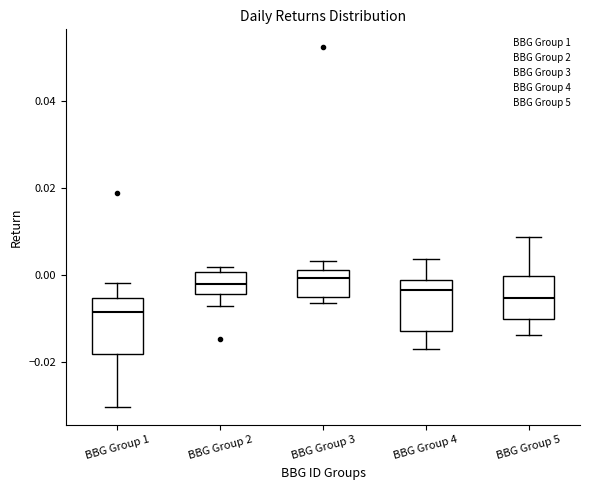

Reading left to right, transcribe this box plot: for each box, give where its median line is, the range the box spans, and where its two whiskers end, as read against the y-axis. The values are not printed on the chart, so give them approximately, as read against the axis.

BBG Group 1: median -0.008, box -0.018 to -0.006, whiskers -0.030 to -0.002
BBG Group 2: median -0.002, box -0.004 to 0.000, whiskers -0.008 to 0.002
BBG Group 3: median 0.000, box -0.006 to 0.002, whiskers -0.006 (just below the box's lower edge) to 0.004
BBG Group 4: median -0.004, box -0.012 to -0.002, whiskers -0.018 to 0.004
BBG Group 5: median -0.006, box -0.010 to 0.000, whiskers -0.014 to 0.008